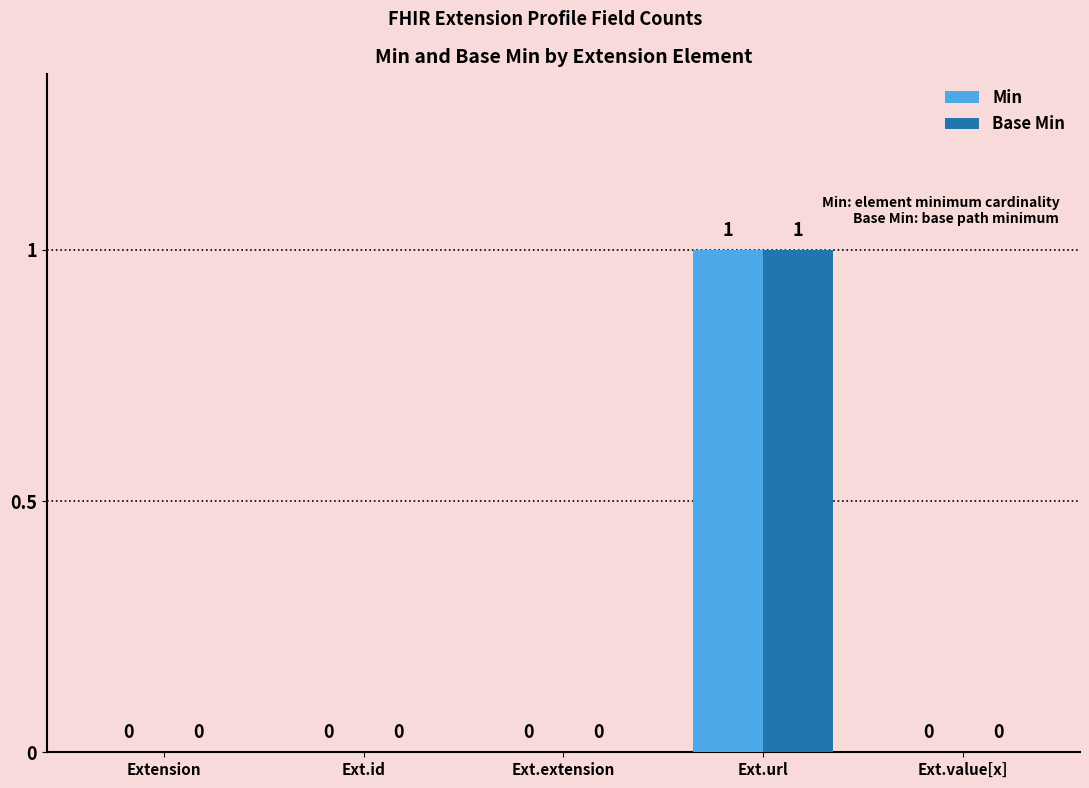

The Min series shows 0 at Extension. True or false?

True